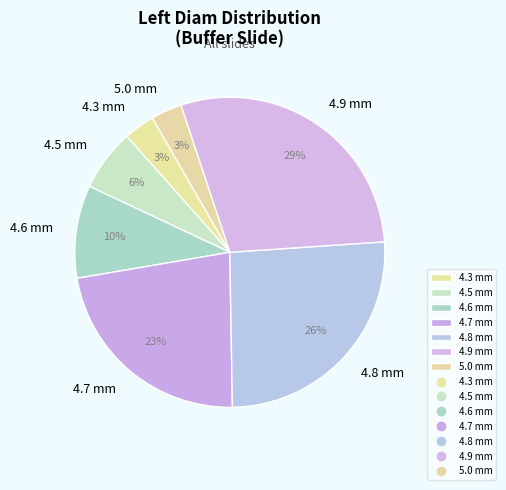

Combined, do 4.3 mm and 5.0 mm account for over 50%?

No